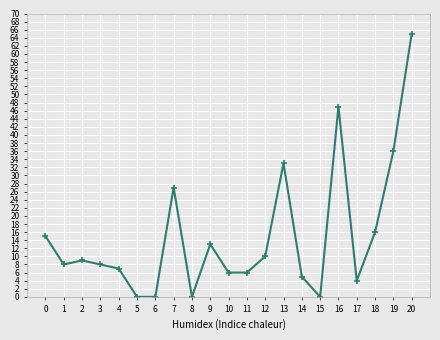

How many points are higher than both their immediate neighbors (excluding endpoints)?

5